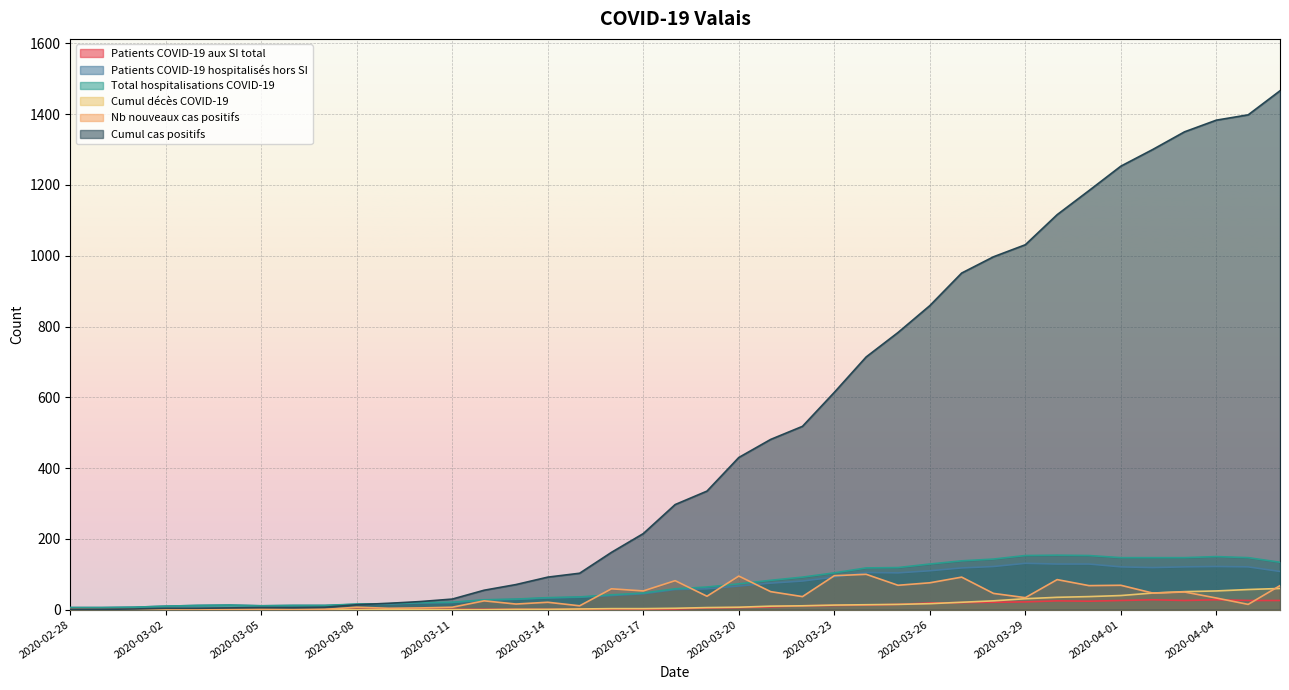

Reading left to right, list all the values displayed in this chart.

Cumul cas positifs: 2020-02-28=1	2020-02-29=1	2020-03-01=2	2020-03-02=4	2020-03-03=4	2020-03-04=5	2020-03-05=6	2020-03-06=6	2020-03-07=7	2020-03-08=14	2020-03-09=18	2020-03-10=23	2020-03-11=30	2020-03-12=55	2020-03-13=71	2020-03-14=92	2020-03-15=103	2020-03-16=162	2020-03-17=215	2020-03-18=297	2020-03-19=335	2020-03-20=430	2020-03-21=481	2020-03-22=518	2020-03-23=614	2020-03-24=714	2020-03-25=783	2020-03-26=859	2020-03-27=951	2020-03-28=997	2020-03-29=1031	2020-03-30=1116	2020-03-31=1184	2020-04-01=1253	2020-04-02=1300	2020-04-03=1350	2020-04-04=1383	2020-04-05=1398	2020-04-06=1466
Total hospitalisations COVID-19: 2020-02-28=6	2020-02-29=6	2020-03-01=7	2020-03-02=10	2020-03-03=12	2020-03-04=13	2020-03-05=11	2020-03-06=12	2020-03-07=12	2020-03-08=16	2020-03-09=17	2020-03-10=20	2020-03-11=21	2020-03-12=28	2020-03-13=30	2020-03-14=34	2020-03-15=36	2020-03-16=42	2020-03-17=47	2020-03-18=59	2020-03-19=64	2020-03-20=73	2020-03-21=83	2020-03-22=92	2020-03-23=104	2020-03-24=118	2020-03-25=119	2020-03-26=129	2020-03-27=138	2020-03-28=143	2020-03-29=153	2020-03-30=154	2020-03-31=153	2020-04-01=147	2020-04-02=147	2020-04-03=147	2020-04-04=150	2020-04-05=147	2020-04-06=134
Patients COVID-19 hospitalisés hors SI: 2020-02-28=6	2020-02-29=6	2020-03-01=7	2020-03-02=10	2020-03-03=12	2020-03-04=13	2020-03-05=11	2020-03-06=12	2020-03-07=12	2020-03-08=15	2020-03-09=16	2020-03-10=19	2020-03-11=20	2020-03-12=27	2020-03-13=29	2020-03-14=33	2020-03-15=35	2020-03-16=40	2020-03-17=45	2020-03-18=57	2020-03-19=59	2020-03-20=67	2020-03-21=75	2020-03-22=81	2020-03-23=92	2020-03-24=105	2020-03-25=104	2020-03-26=110	2020-03-27=118	2020-03-28=122	2020-03-29=131	2020-03-30=129	2020-03-31=129	2020-04-01=121	2020-04-02=119	2020-04-03=121	2020-04-04=122	2020-04-05=121	2020-04-06=108
Cumul décès COVID-19: 2020-02-28=0	2020-02-29=0	2020-03-01=0	2020-03-02=0	2020-03-03=0	2020-03-04=0	2020-03-05=0	2020-03-06=0	2020-03-07=0	2020-03-08=0	2020-03-09=0	2020-03-10=0	2020-03-11=0	2020-03-12=0	2020-03-13=1	2020-03-14=1	2020-03-15=2	2020-03-16=3	2020-03-17=3	2020-03-18=4	2020-03-19=6	2020-03-20=7	2020-03-21=10	2020-03-22=11	2020-03-23=13	2020-03-24=14	2020-03-25=15	2020-03-26=17	2020-03-27=21	2020-03-28=25	2020-03-29=31	2020-03-30=35	2020-03-31=37	2020-04-01=40	2020-04-02=47	2020-04-03=51	2020-04-04=53	2020-04-05=57	2020-04-06=60
Nb nouveaux cas positifs: 2020-02-28=1	2020-02-29=0	2020-03-01=1	2020-03-02=2	2020-03-03=0	2020-03-04=1	2020-03-05=1	2020-03-06=0	2020-03-07=1	2020-03-08=7	2020-03-09=4	2020-03-10=5	2020-03-11=7	2020-03-12=25	2020-03-13=16	2020-03-14=21	2020-03-15=11	2020-03-16=59	2020-03-17=53	2020-03-18=82	2020-03-19=38	2020-03-20=95	2020-03-21=51	2020-03-22=37	2020-03-23=96	2020-03-24=100	2020-03-25=69	2020-03-26=76	2020-03-27=92	2020-03-28=46	2020-03-29=34	2020-03-30=85	2020-03-31=68	2020-04-01=69	2020-04-02=47	2020-04-03=50	2020-04-04=33	2020-04-05=15	2020-04-06=68
Patients COVID-19 aux SI total: 2020-02-28=0	2020-02-29=0	2020-03-01=0	2020-03-02=0	2020-03-03=0	2020-03-04=0	2020-03-05=0	2020-03-06=0	2020-03-07=0	2020-03-08=1	2020-03-09=1	2020-03-10=1	2020-03-11=1	2020-03-12=1	2020-03-13=1	2020-03-14=1	2020-03-15=1	2020-03-16=2	2020-03-17=2	2020-03-18=2	2020-03-19=5	2020-03-20=6	2020-03-21=8	2020-03-22=11	2020-03-23=12	2020-03-24=13	2020-03-25=15	2020-03-26=19	2020-03-27=20	2020-03-28=21	2020-03-29=22	2020-03-30=25	2020-03-31=24	2020-04-01=26	2020-04-02=28	2020-04-03=26	2020-04-04=28	2020-04-05=26	2020-04-06=26